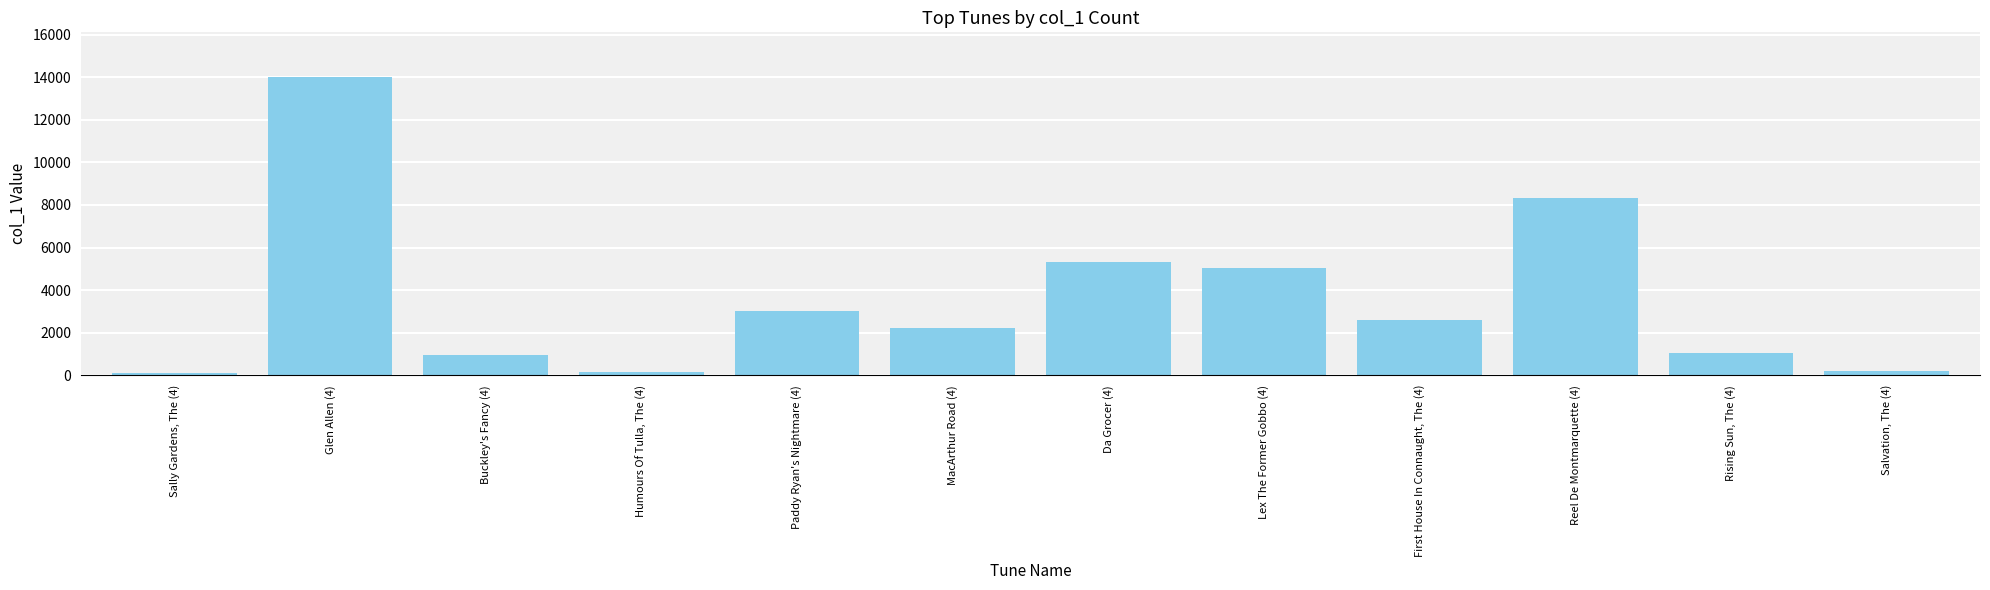

What is the difference between the maximum and second lowest values?

13867